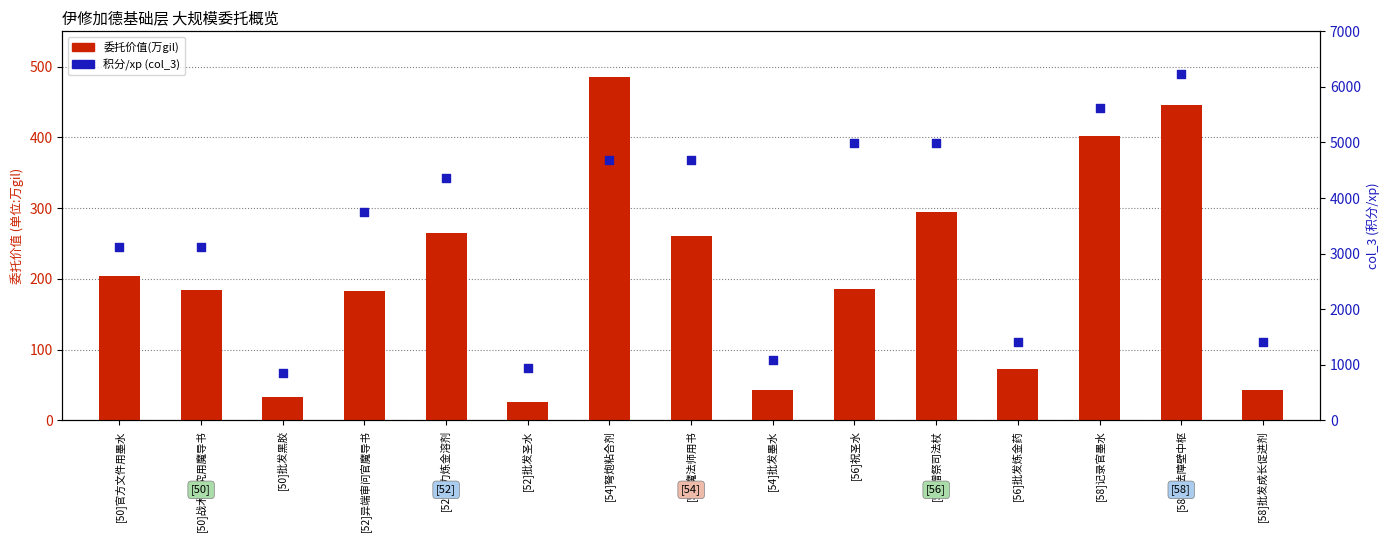

At which category is the sum across all series the highest?

[58]魔法障壁中枢